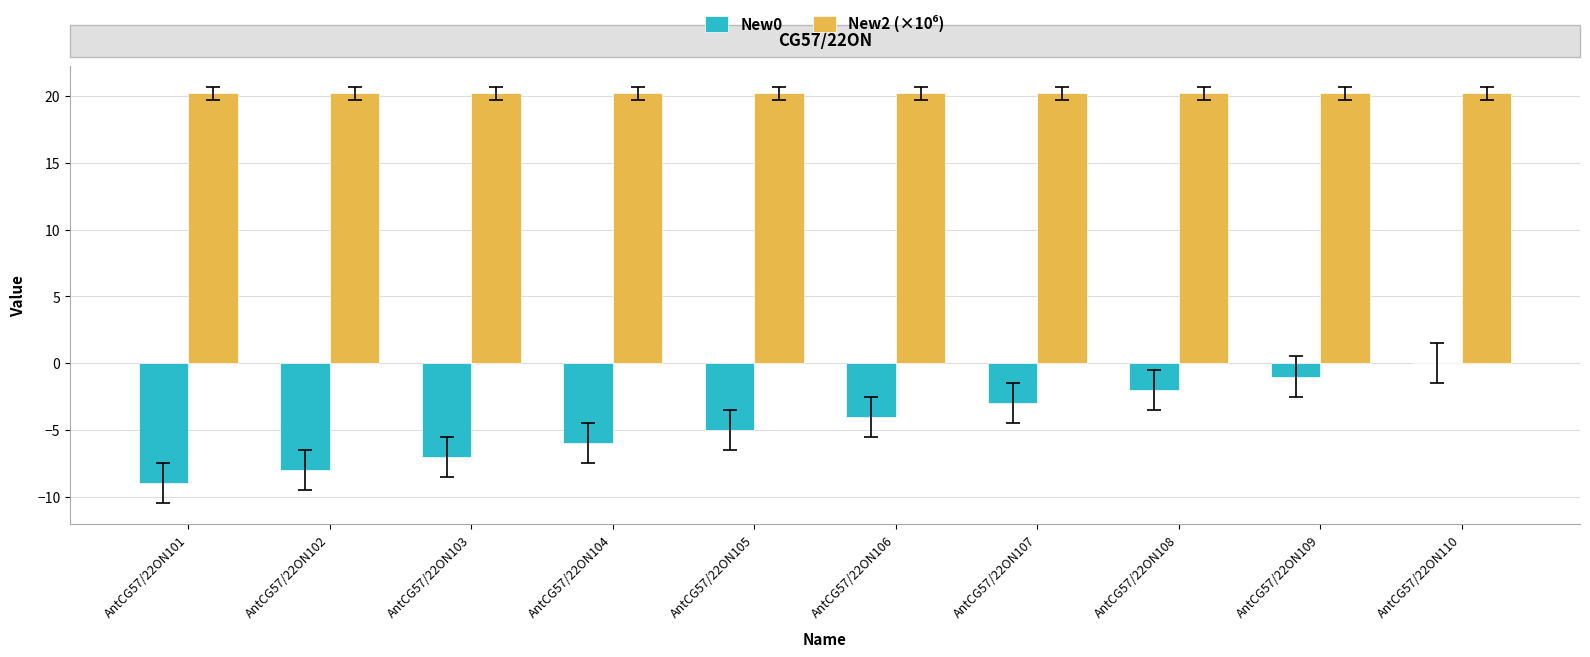

Which series changed the most between AntCG57/22ON104 and AntCG57/22ON110?

New0